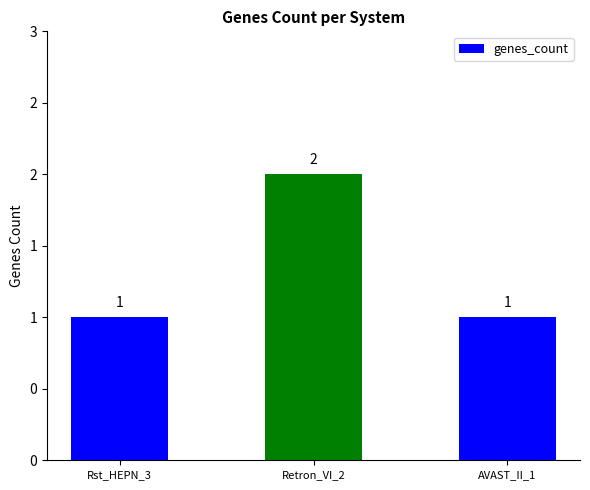

True or false: the data shows 2 at AVAST_II_1.

False